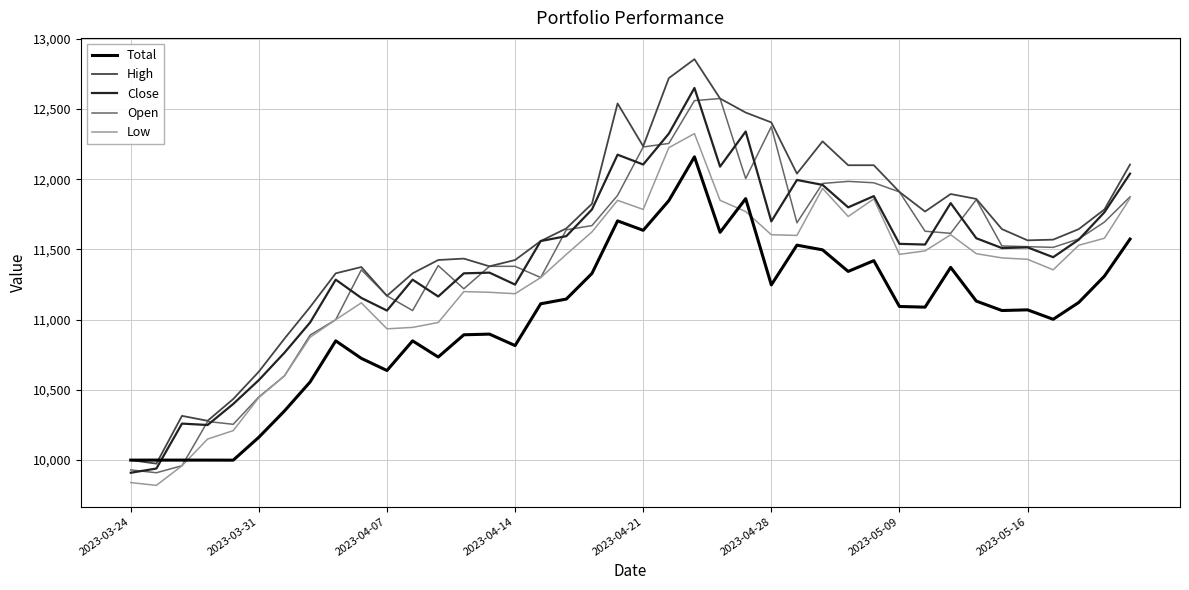

Rank the series by their maximum value, from highest to lowest.

High, Close, Open, Low, Total